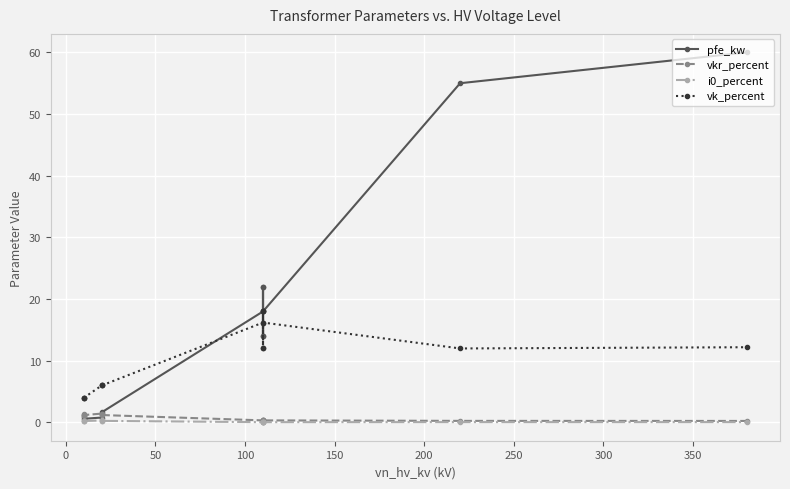

True or false: pfe_kw has more than 2 interior local peaks.

True